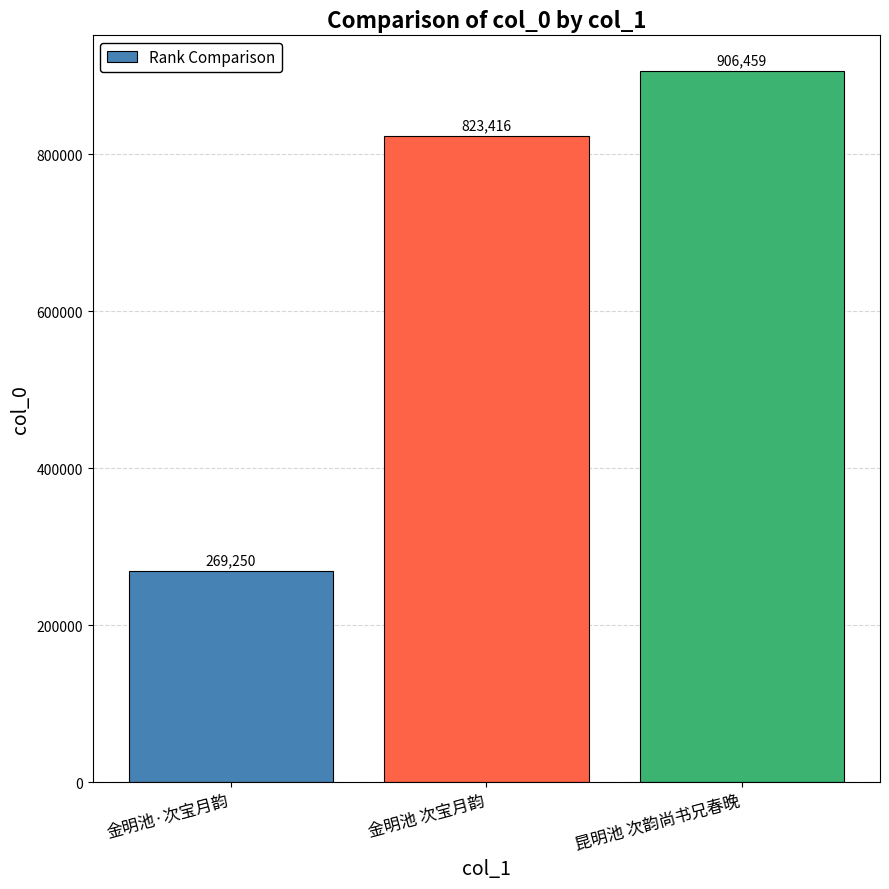

What is the change in value from 金明池 次宝月韵 to 昆明池 次韵尚书兄春晚?

+83043